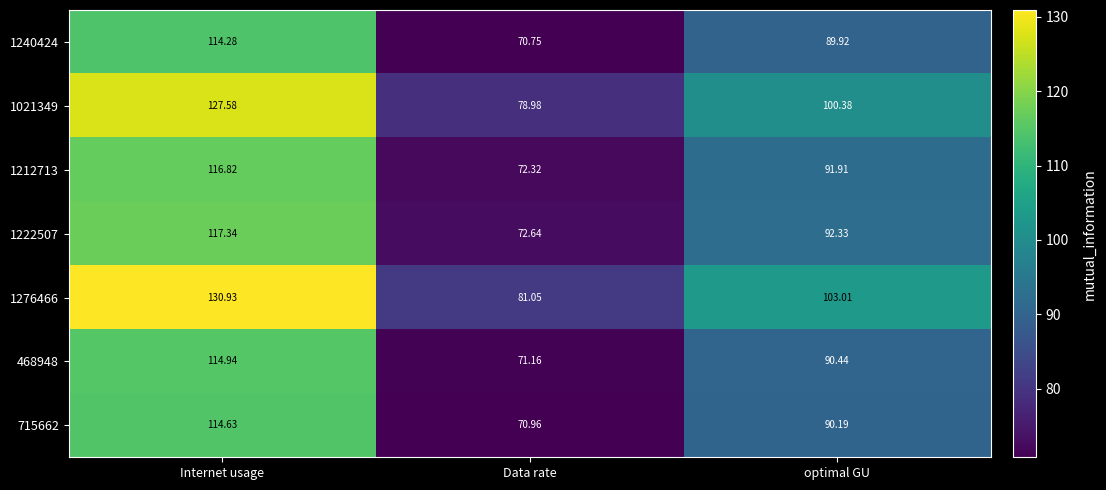

At which label is 1021349 closest to 103?

optimal GU